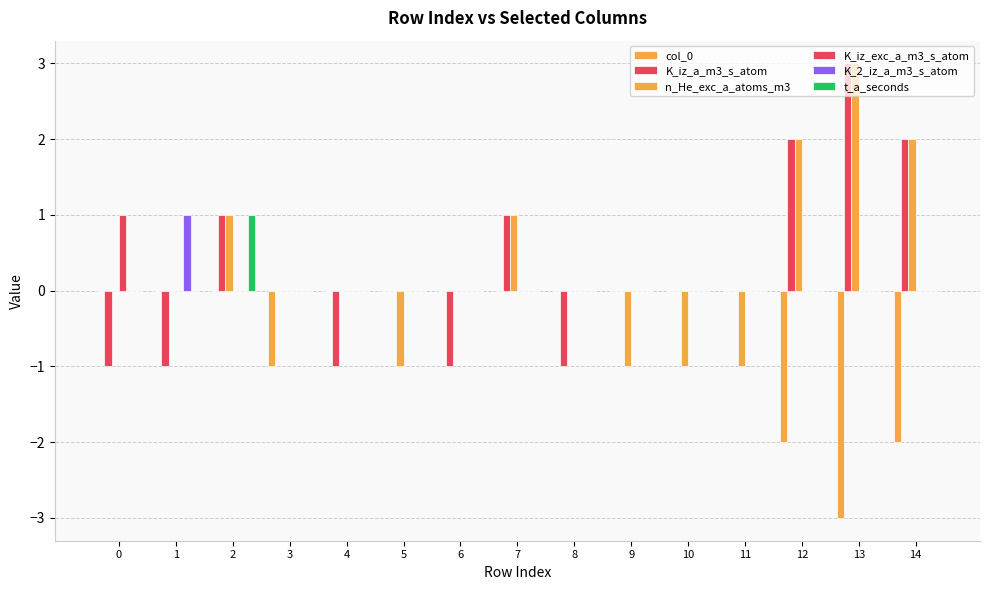

How many distinct data groups are displayed?

6